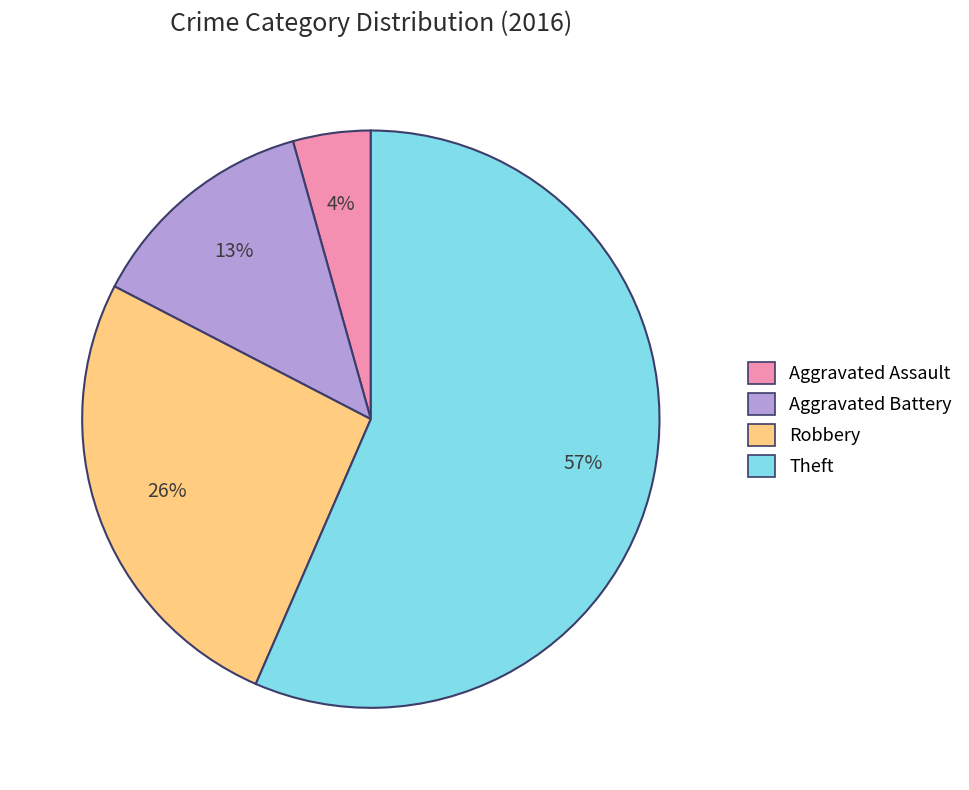

Is there a majority slice in this chart?

Yes